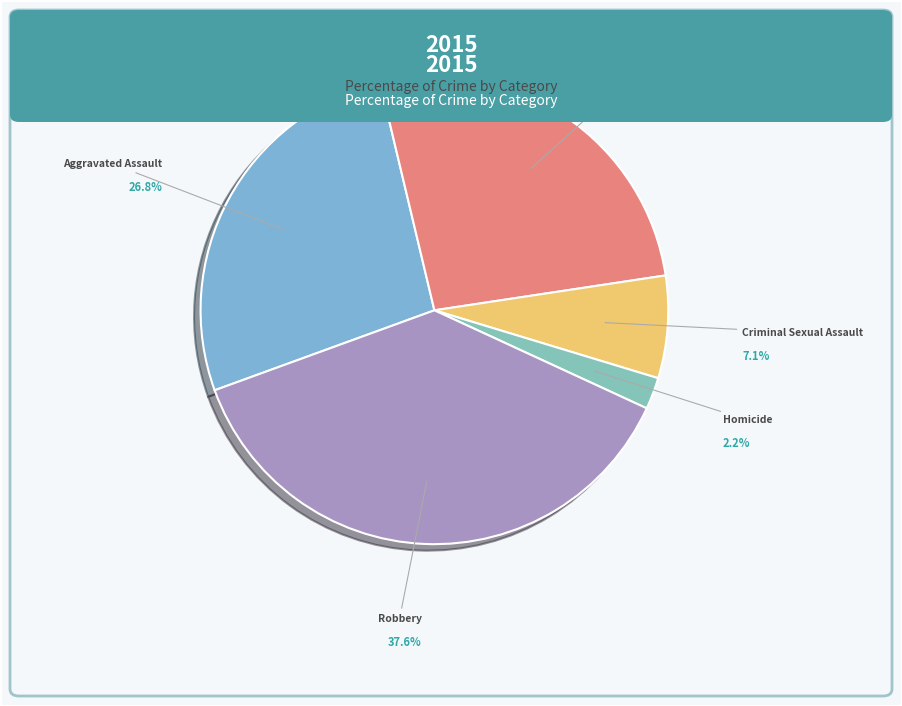

Is the sum of Criminal Sexual Assault and Aggravated Battery greater than half?

No